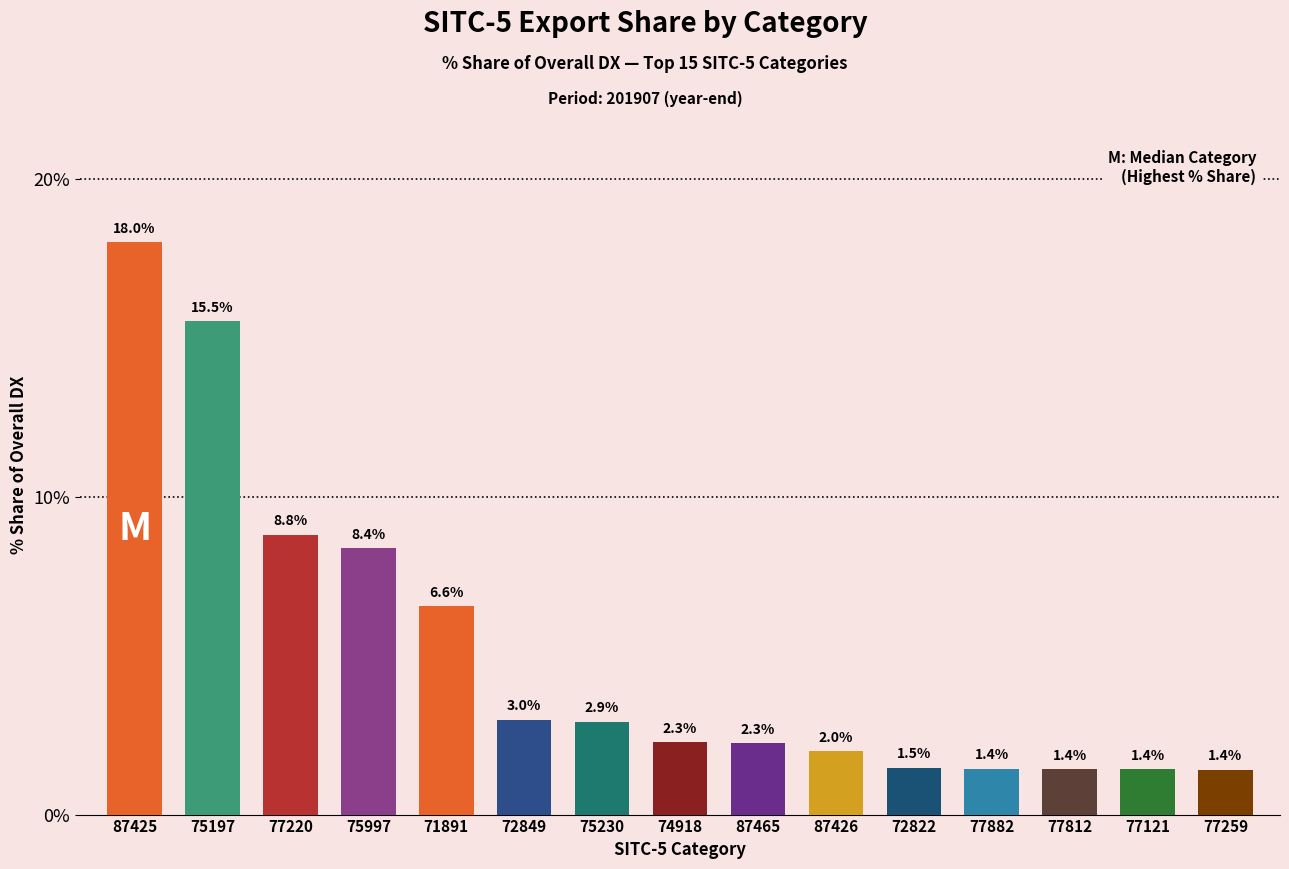

Reading left to right, list all the values displayed in this chart.

87425=18.0	75197=15.5	77220=8.8	75997=8.4	71891=6.6	72849=3.0	75230=2.9	74918=2.3	87465=2.3	87426=2.0	72822=1.5	77882=1.4	77812=1.4	77121=1.4	77259=1.4